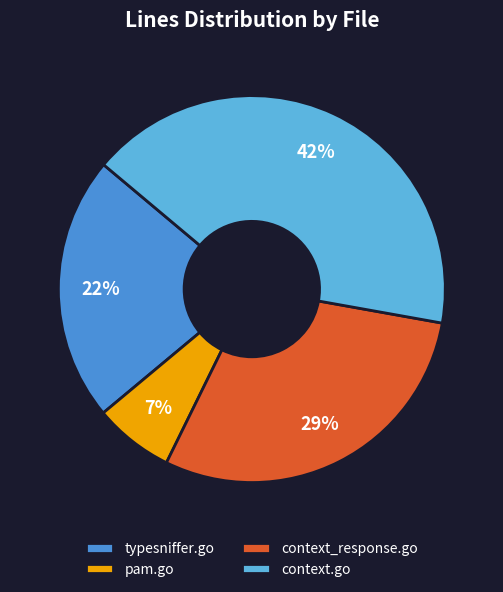

Approximately how many times larger is the value at typesniffer.go compared to context_response.go?

0.8